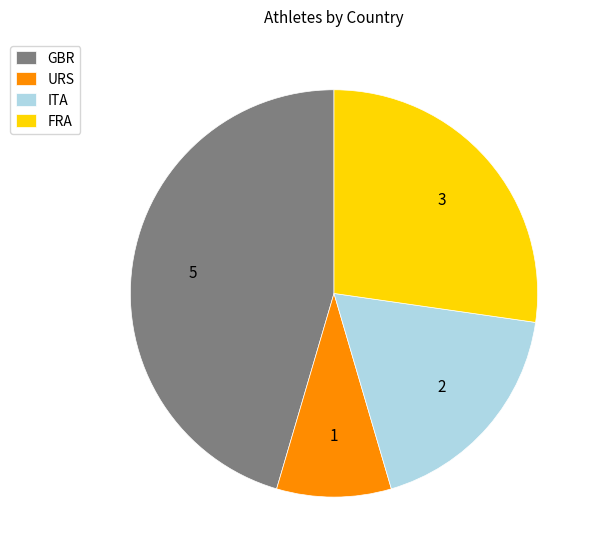

Does ITA represent more than half of the total?

No